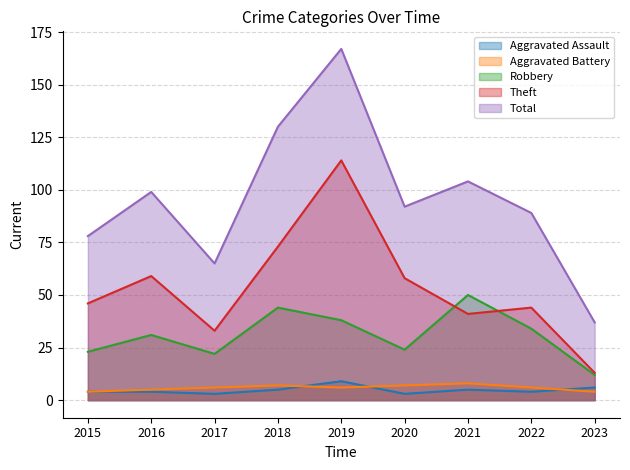

What is the difference between the highest and lowest values at 2017?

62